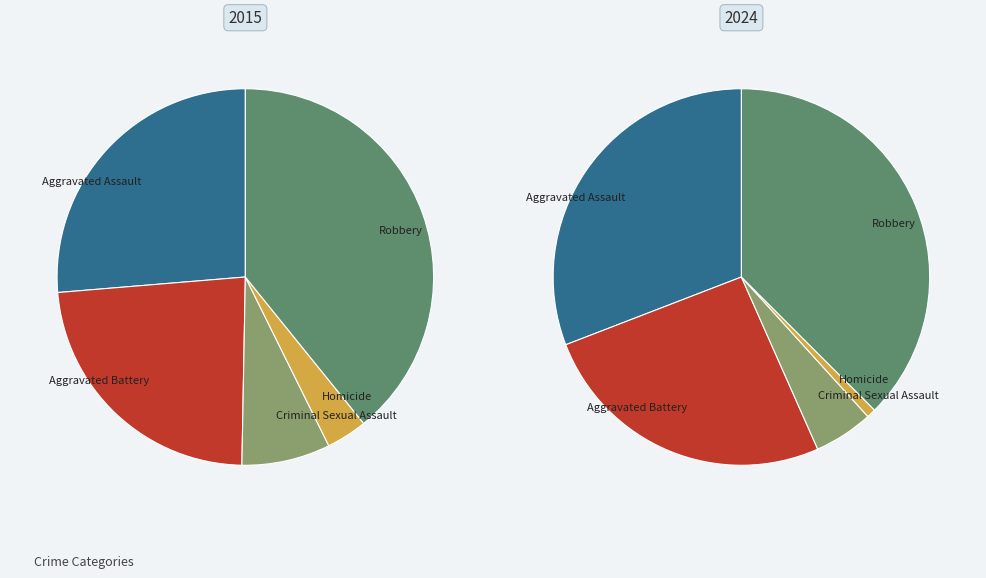

Is there any slice that represents more than half of the pie?

No